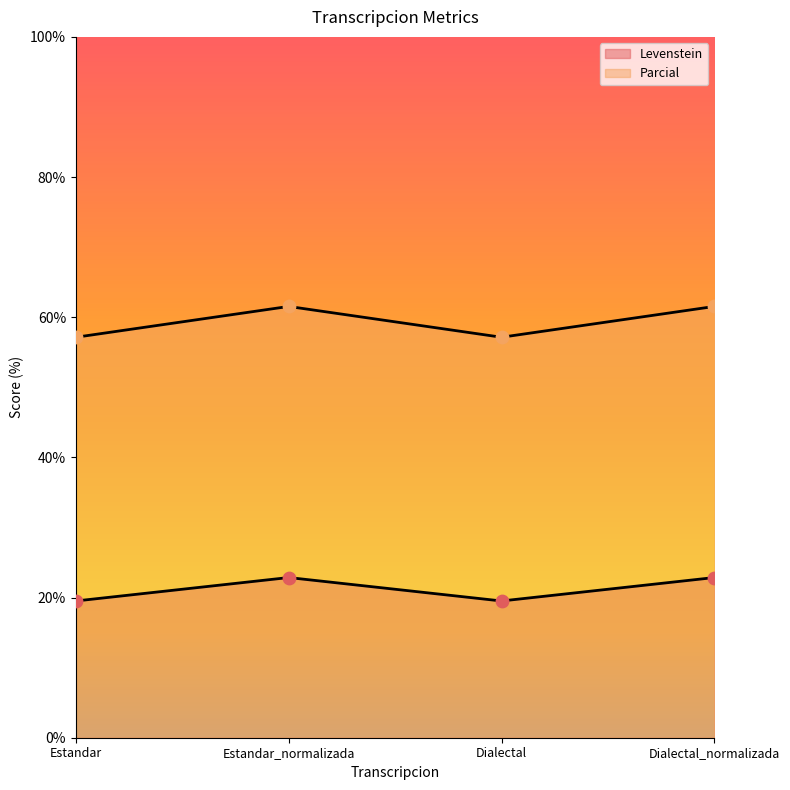

What are all the series names shown in the legend?

Levenstein, Parcial